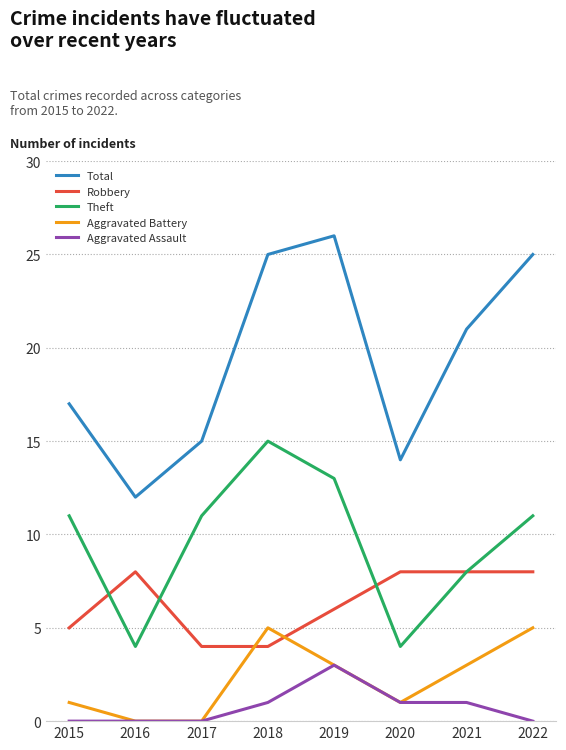

Which series has the largest total across all categories?

Total